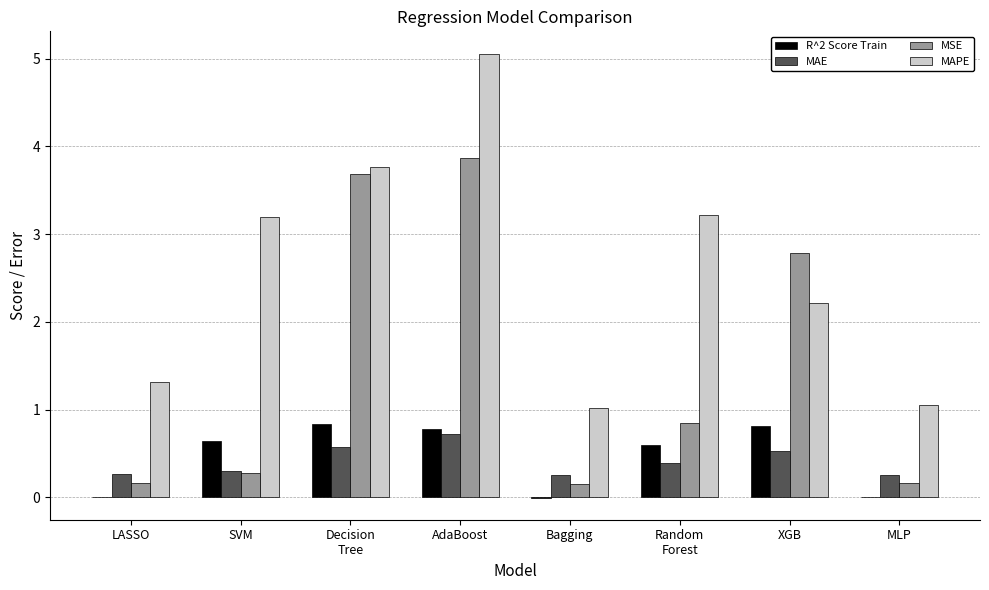

The value of R^2 Score Train at LASSO is -0.5. True or false?

False